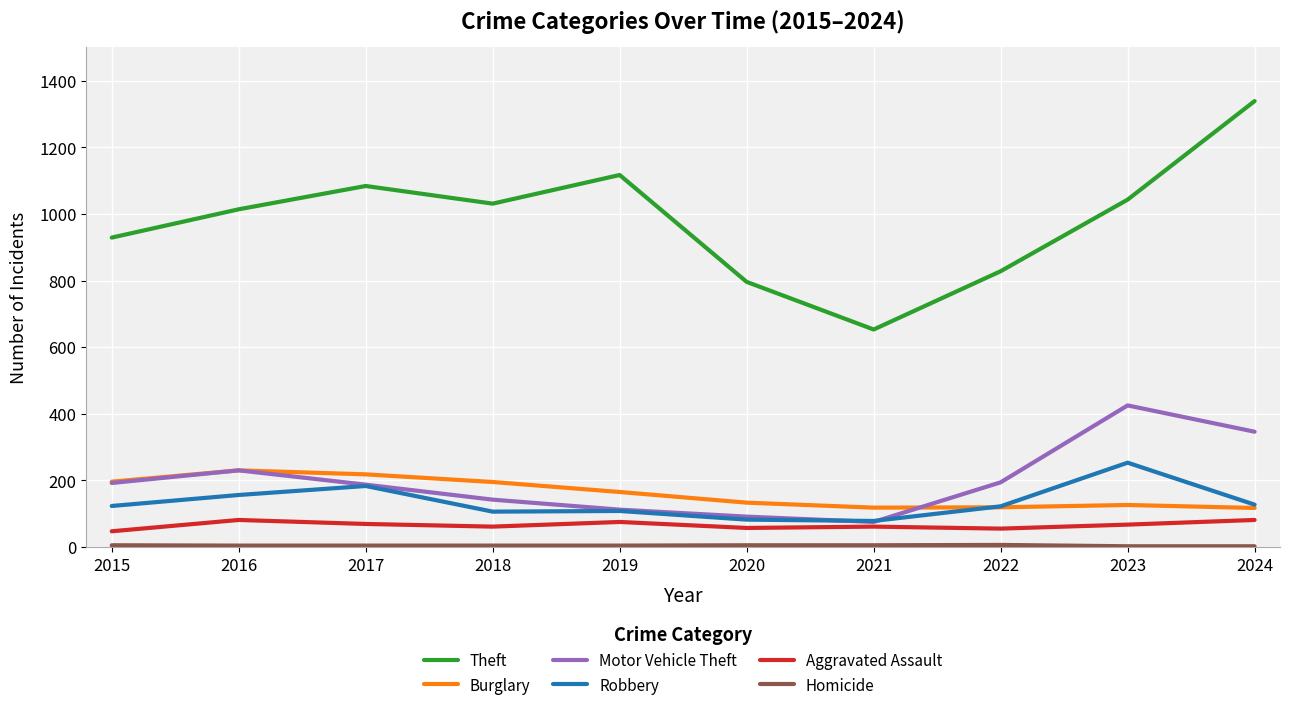

What is the difference between the highest and lowest values at 2022?

822